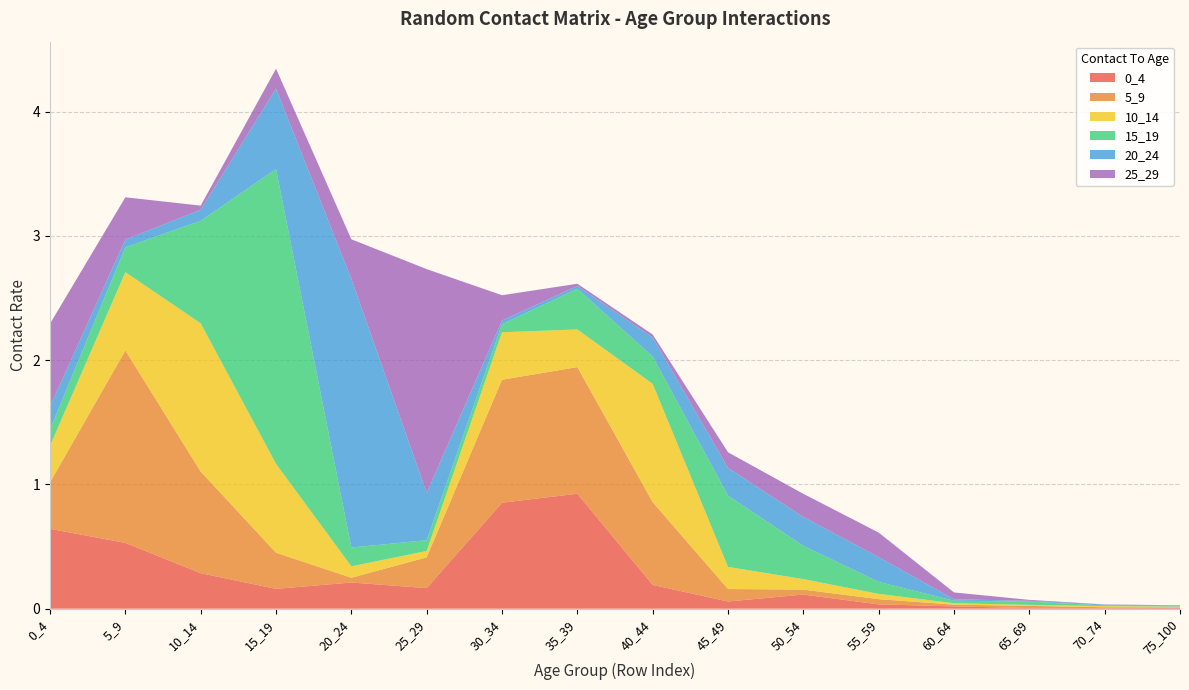

Reading left to right, list all the values displayed in this chart.

0_4: 0_4=0.6	5_9=0.5	10_14=0.3	15_19=0.2	20_24=0.2	25_29=0.2	30_34=0.9	35_39=0.9	40_44=0.2	45_49=0.1	50_54=0.1	55_59=0.0	60_64=0.0	65_69=0.0	70_74=0.0	75_100=0.0
5_9: 0_4=0.4	5_9=1.5	10_14=0.8	15_19=0.3	20_24=0.0	25_29=0.2	30_34=1.0	35_39=1.0	40_44=0.7	45_49=0.1	50_54=0.0	55_59=0.0	60_64=0.0	65_69=0.0	70_74=0.0	75_100=0.0
10_14: 0_4=0.3	5_9=0.6	10_14=1.2	15_19=0.7	20_24=0.1	25_29=0.1	30_34=0.4	35_39=0.3	40_44=1.0	45_49=0.2	50_54=0.1	55_59=0.0	60_64=0.0	65_69=0.0	70_74=0.0	75_100=0.0
15_19: 0_4=0.1	5_9=0.2	10_14=0.8	15_19=2.4	20_24=0.2	25_29=0.1	30_34=0.1	35_39=0.3	40_44=0.2	45_49=0.6	50_54=0.3	55_59=0.1	60_64=0.0	65_69=0.0	70_74=0.0	75_100=0.0
20_24: 0_4=0.2	5_9=0.1	10_14=0.1	15_19=0.6	20_24=2.2	25_29=0.4	30_34=0.0	35_39=0.0	40_44=0.2	45_49=0.2	50_54=0.2	55_59=0.2	60_64=0.0	65_69=0.0	70_74=0.0	75_100=0.0
25_29: 0_4=0.7	5_9=0.3	10_14=0.0	15_19=0.2	20_24=0.3	25_29=1.8	30_34=0.2	35_39=0.0	40_44=0.0	45_49=0.1	50_54=0.2	55_59=0.2	60_64=0.1	65_69=0.0	70_74=0.0	75_100=0.0